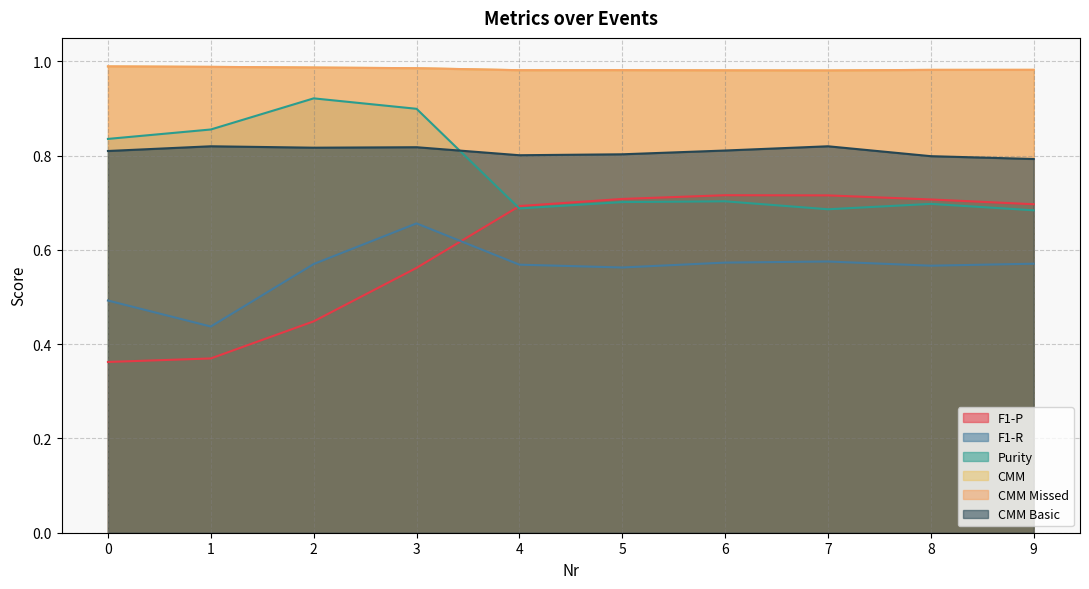

True or false: F1-P has more than 0 points higher than both neighbors.

True